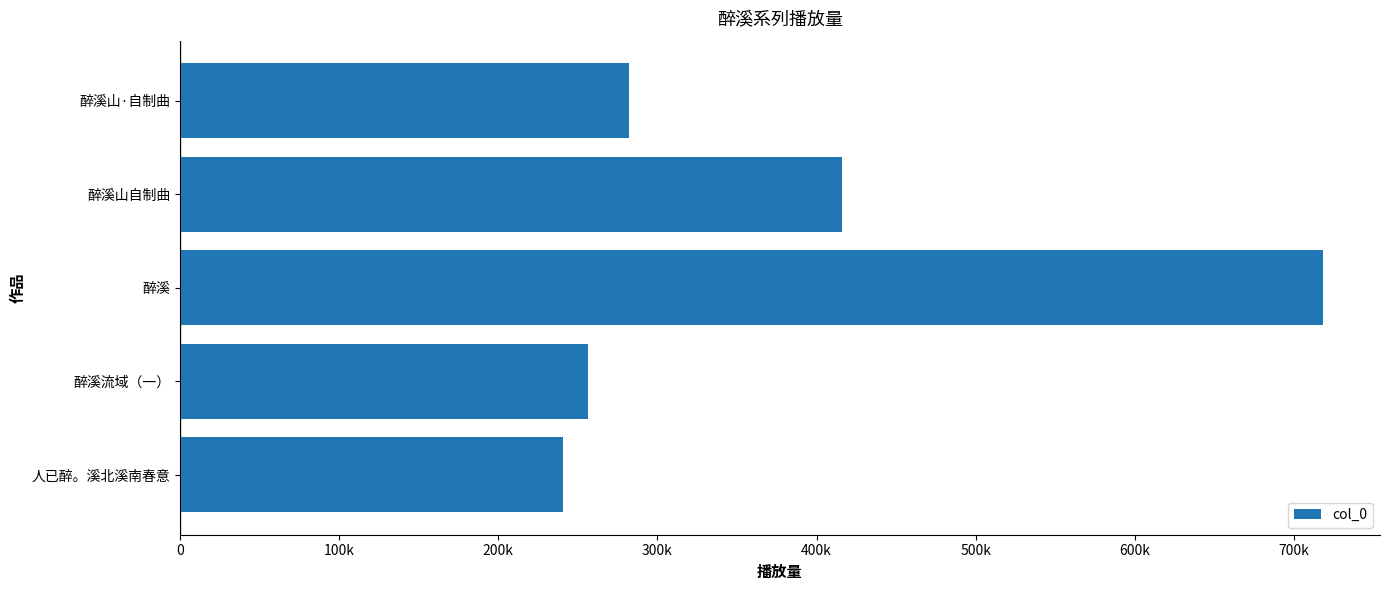

At which category does the chart reach its peak across all series?

醉溪